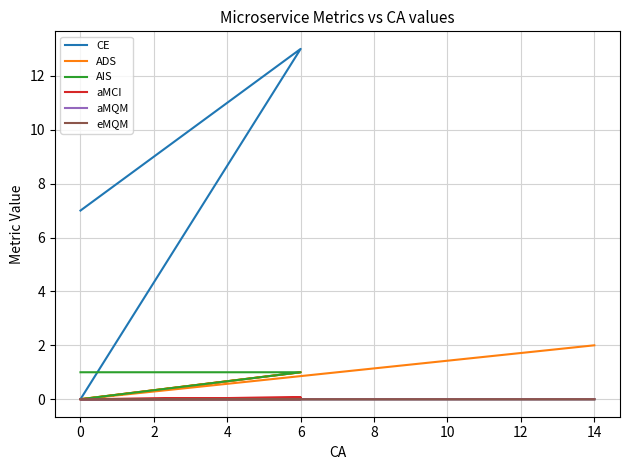

True or false: aMCI and CE cross at least once.

False